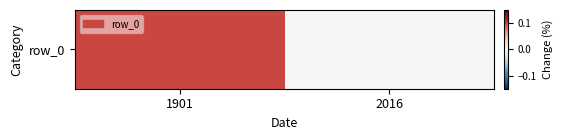

Rank the categories by value from highest to lowest.

1901, 2016